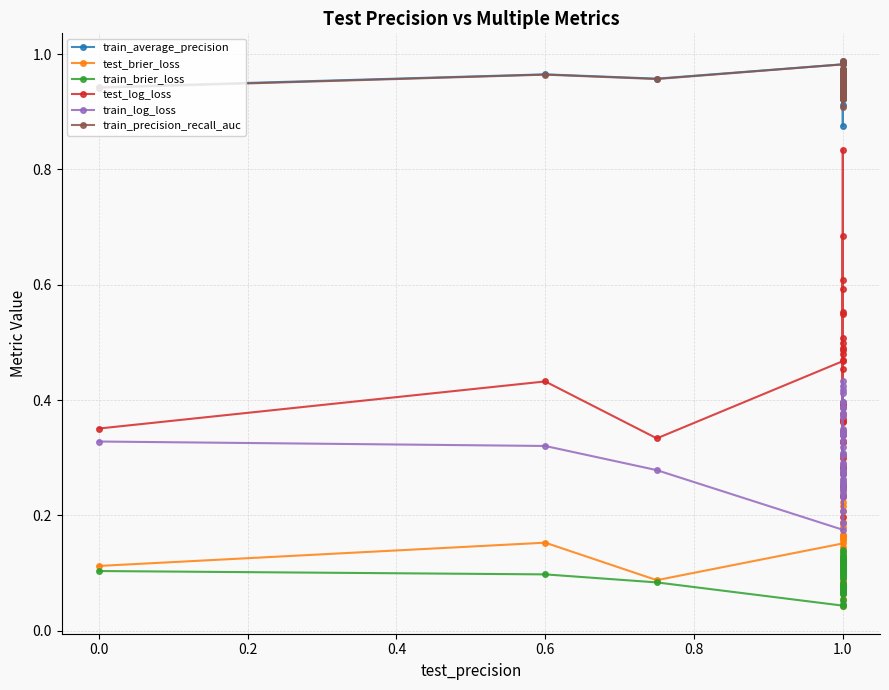

What is the total value across all series at 1.0?

2.8